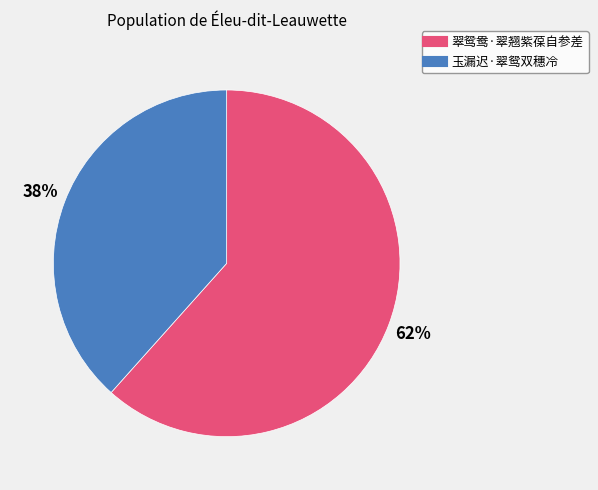

What percentage is the 玉漏迟·翠鸳双穗冷 slice, to the nearest percent?

38%